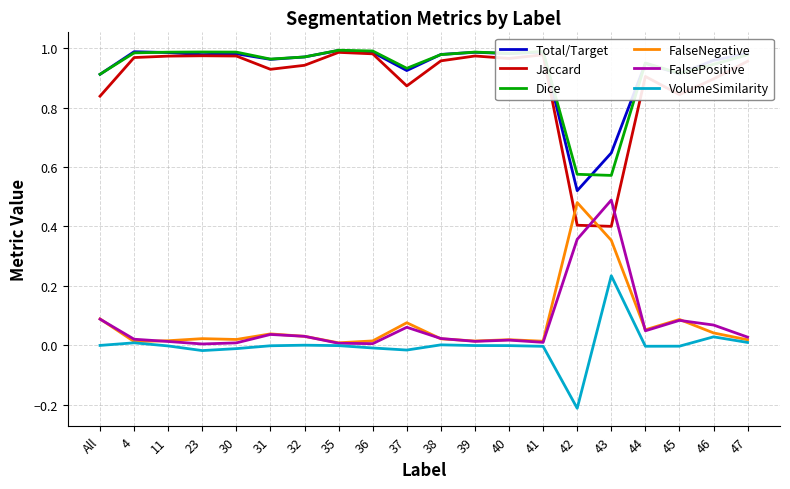

Which series has the largest range (max minus min)?

Jaccard